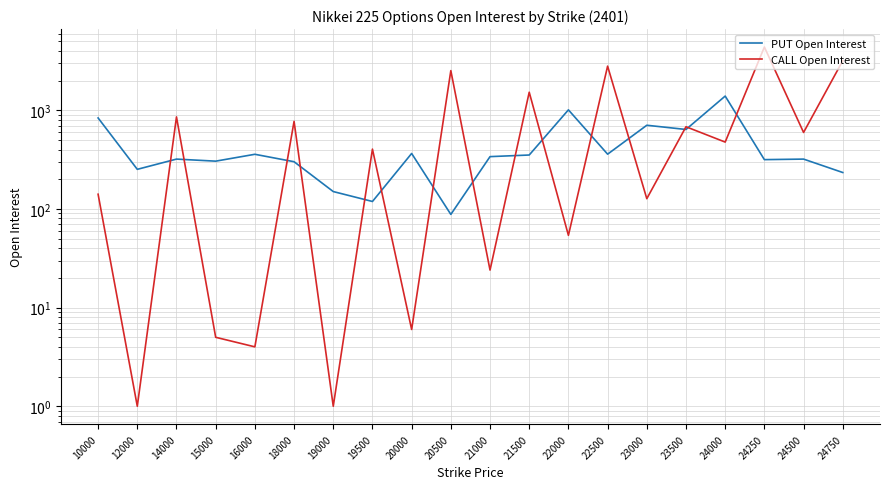

What is the sum of the CALL Open Interest values at 19000 and 23000?

128